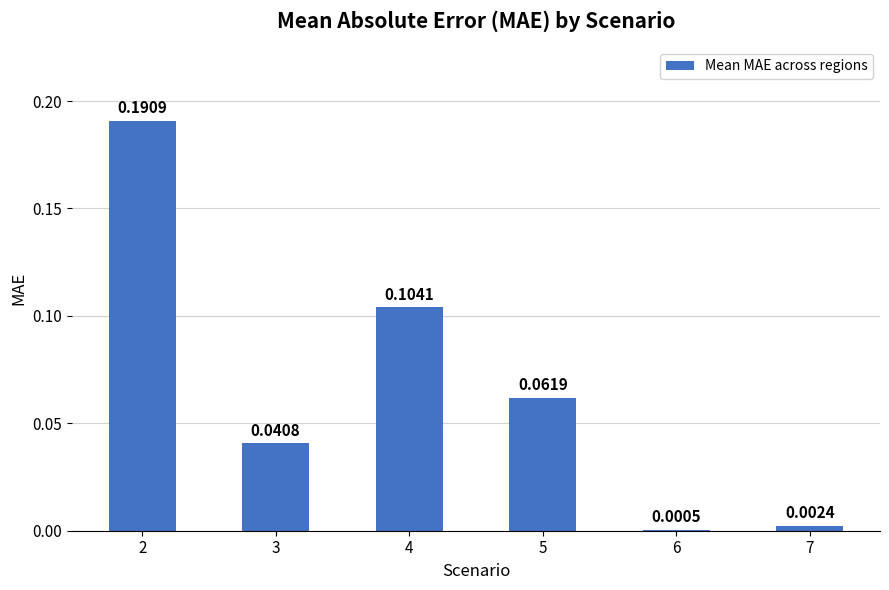

What is the sum of all values?

0.4